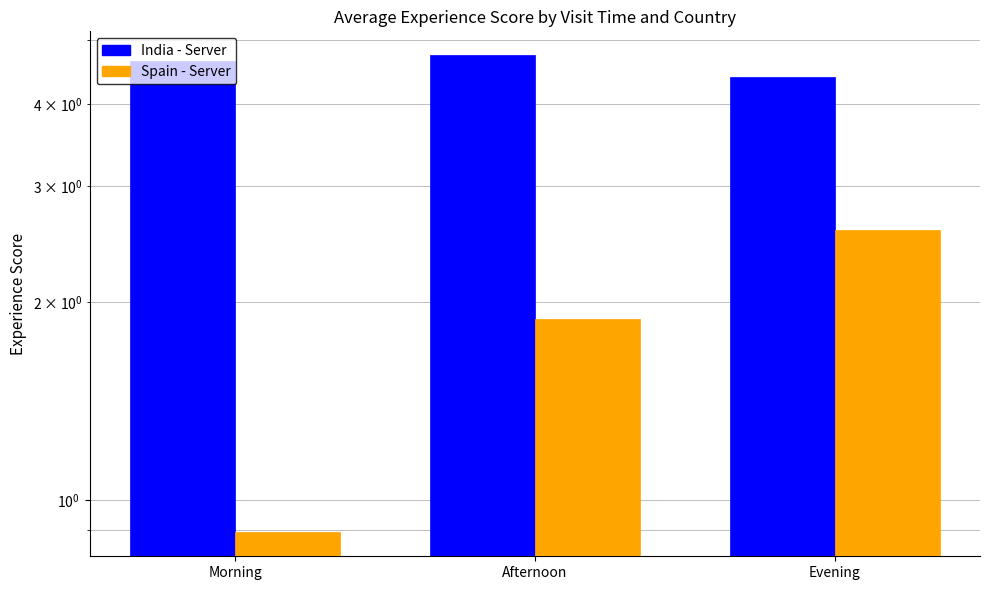

What is the difference between the highest and lowest values at Morning?

3.8